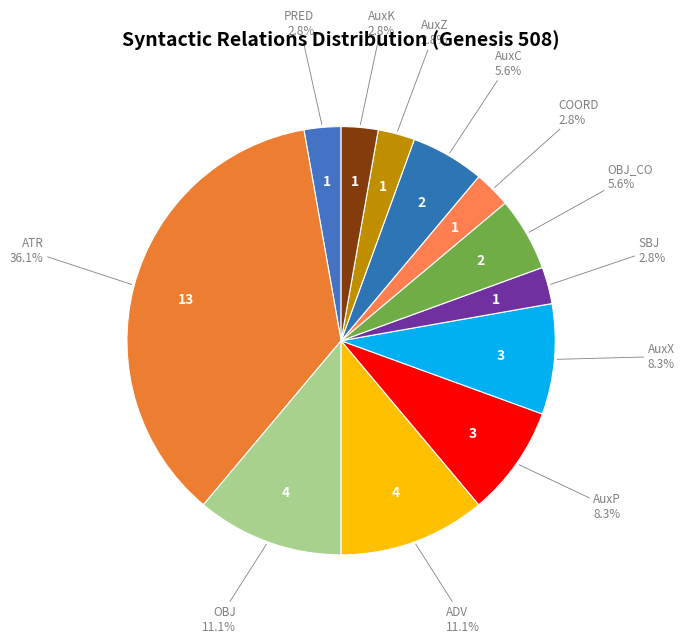

Which slice is the largest?

ATR